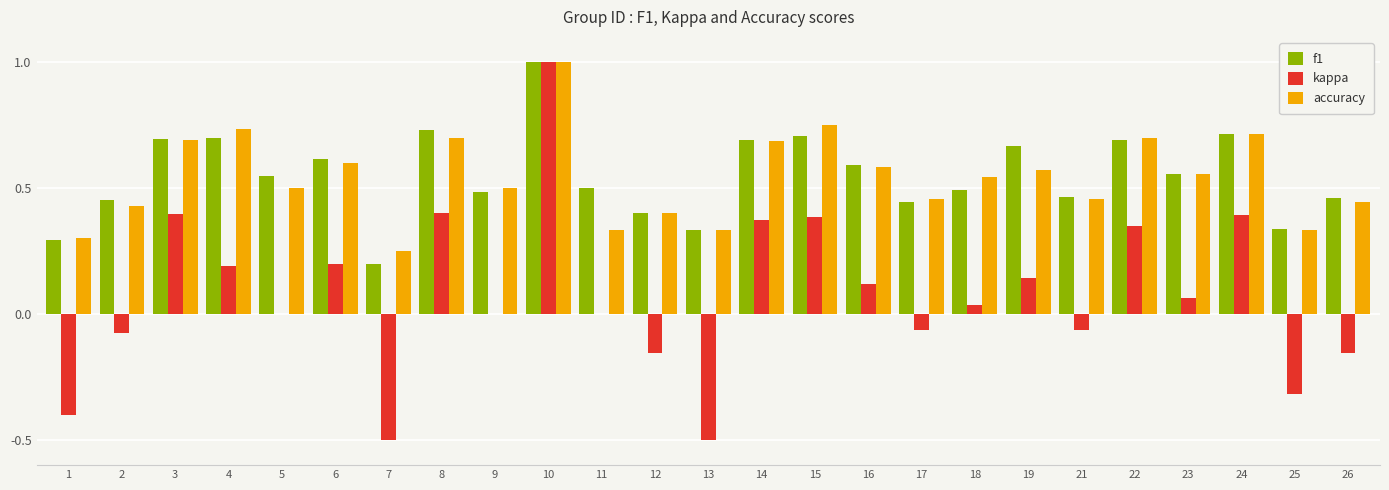

What is the sum of all f1 values?

13.8